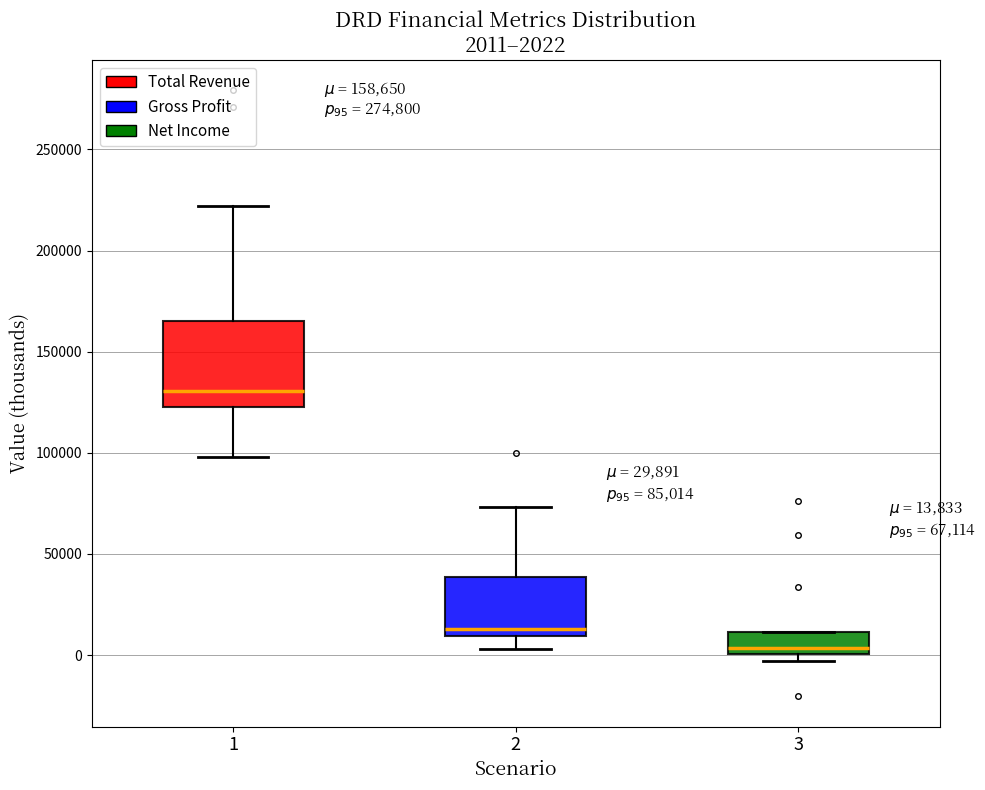

Which box's median line is the highest?

1